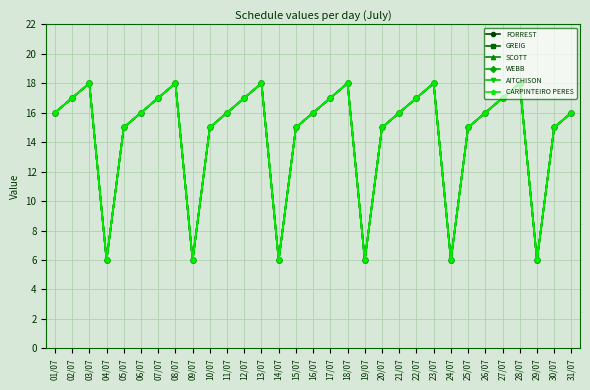

Does the chart have visible grid lines?

Yes